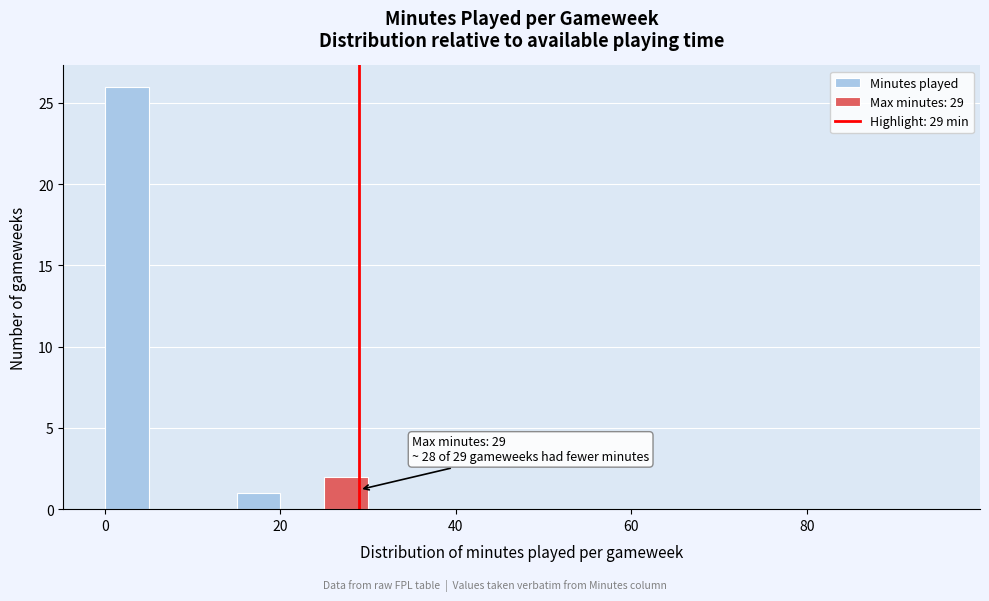

Around what value on the x-axis is the tallest bar? Give the approximate position of its centre, as read against the axis.

2